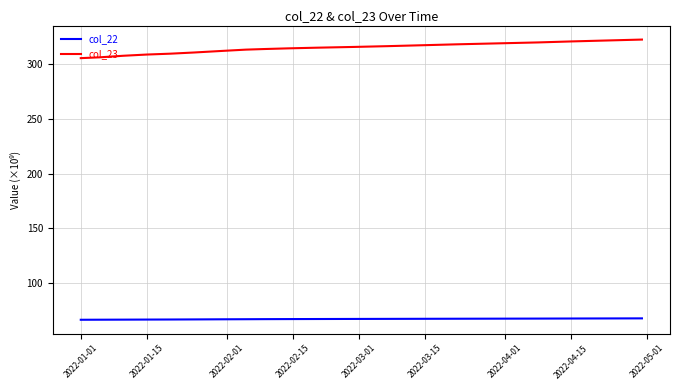

What is the difference between the maximum and minimum values in the col_23 series?

16.9